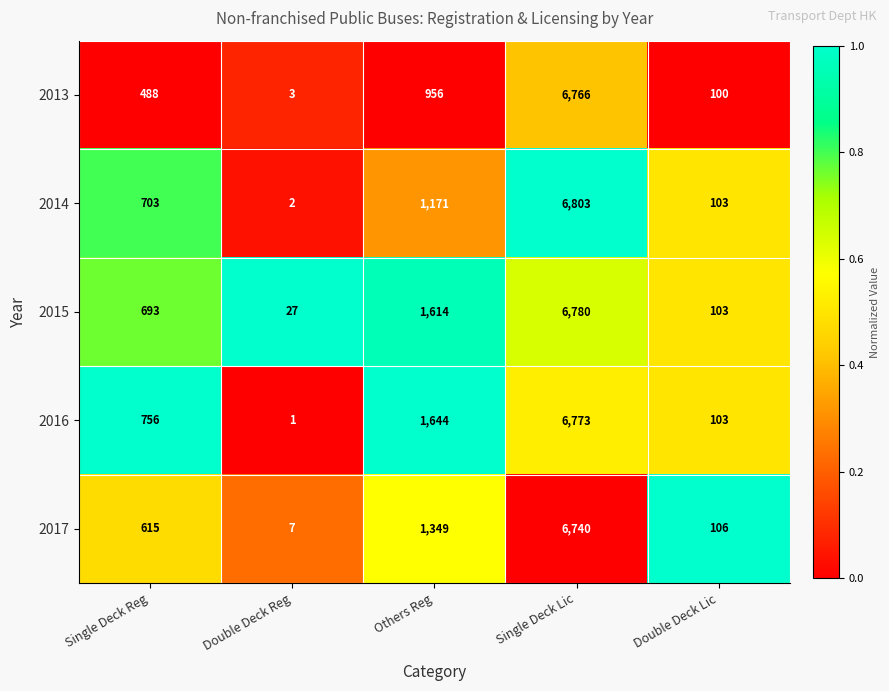

At which label is 2017 closest to 3373?

Others Reg